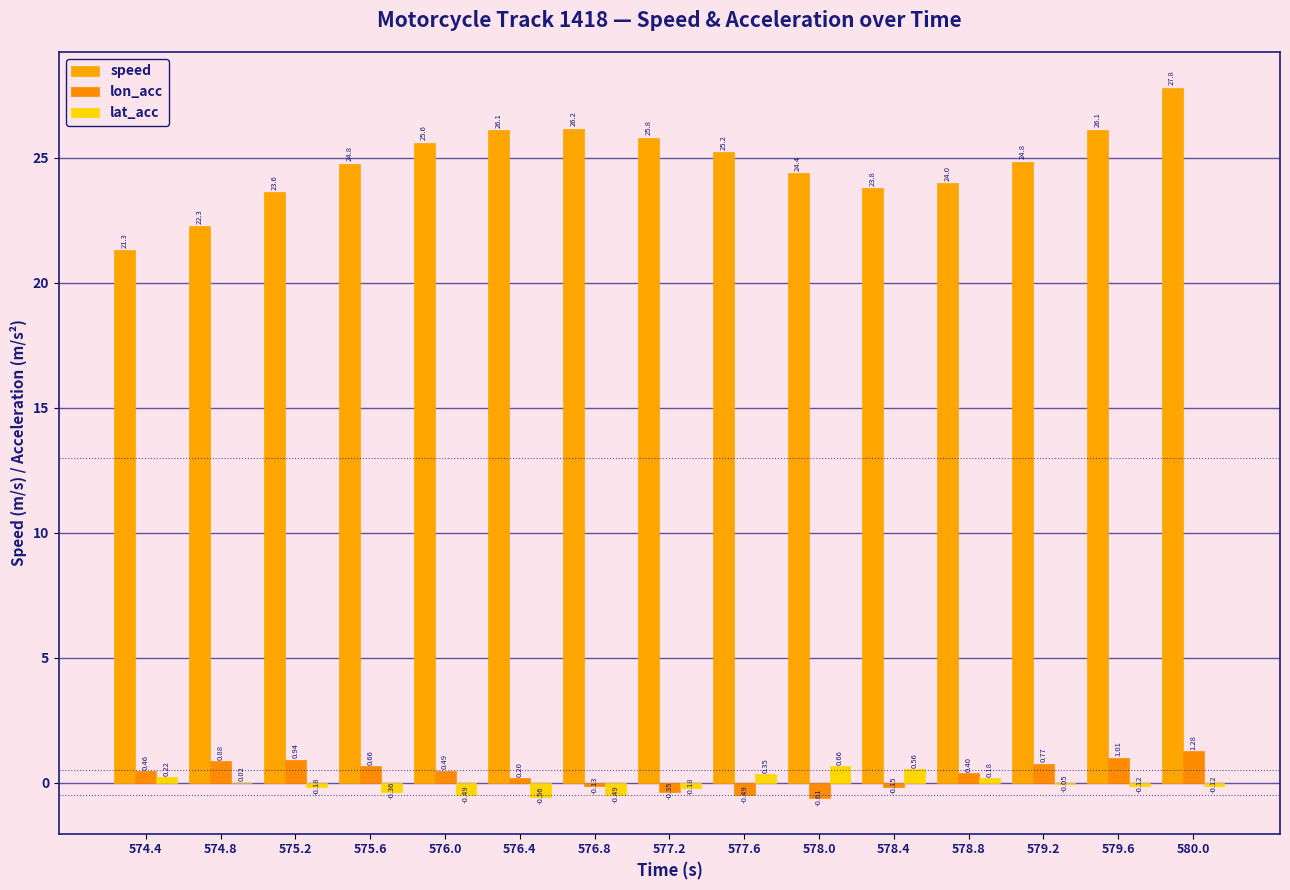

What is the sum of the lon_acc values at 577.2 and 575.6?

0.3